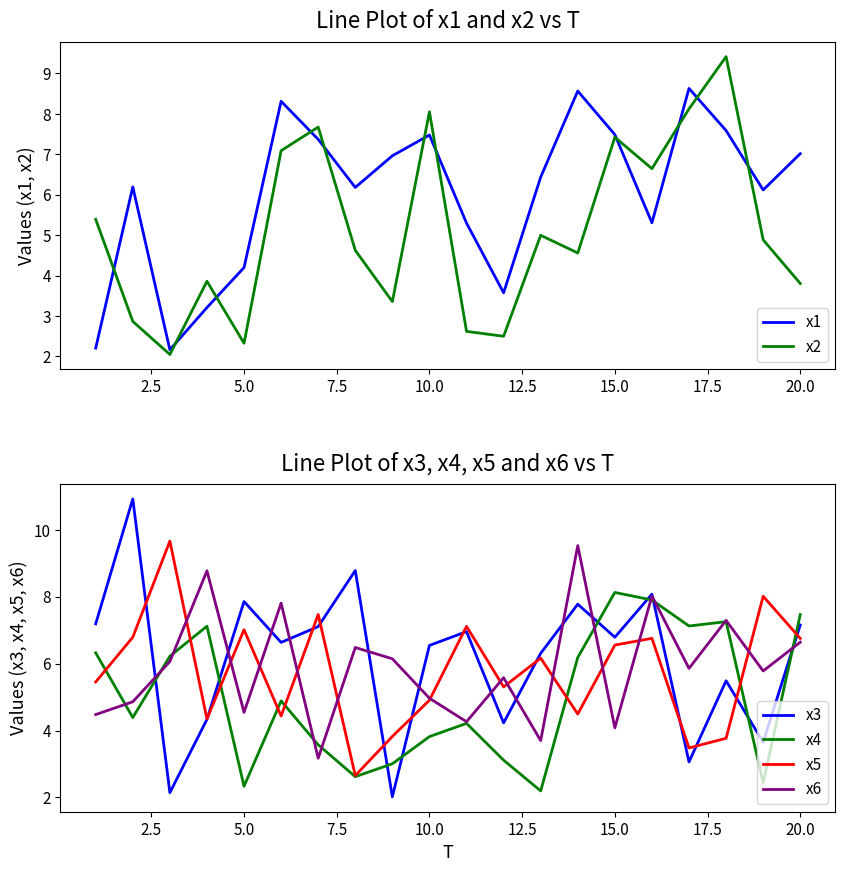

The x1 series shows 7.0 at 20.0. True or false?

True